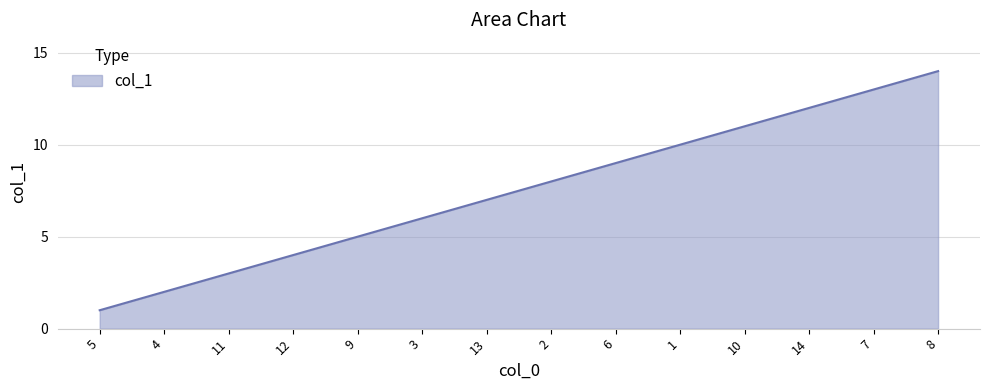

How many lines are shown in the chart?

1